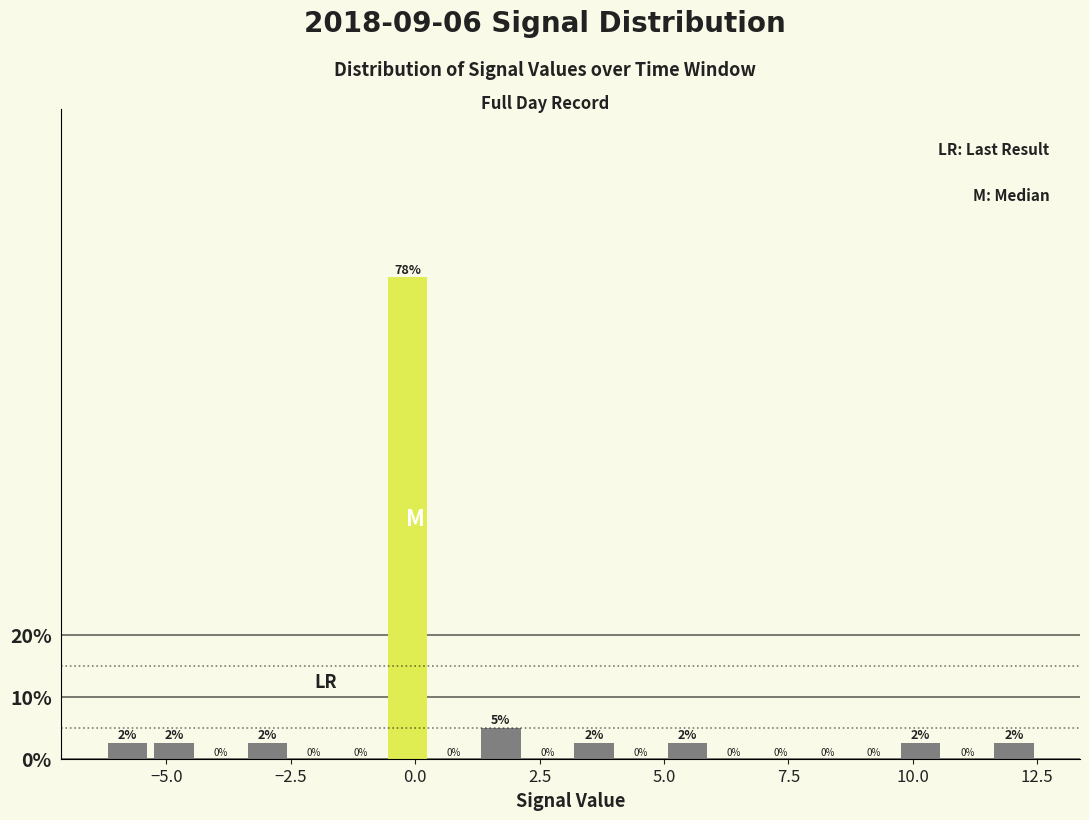

Read against the x-axis, roughly where is the centre of the tallest bar?

0.0